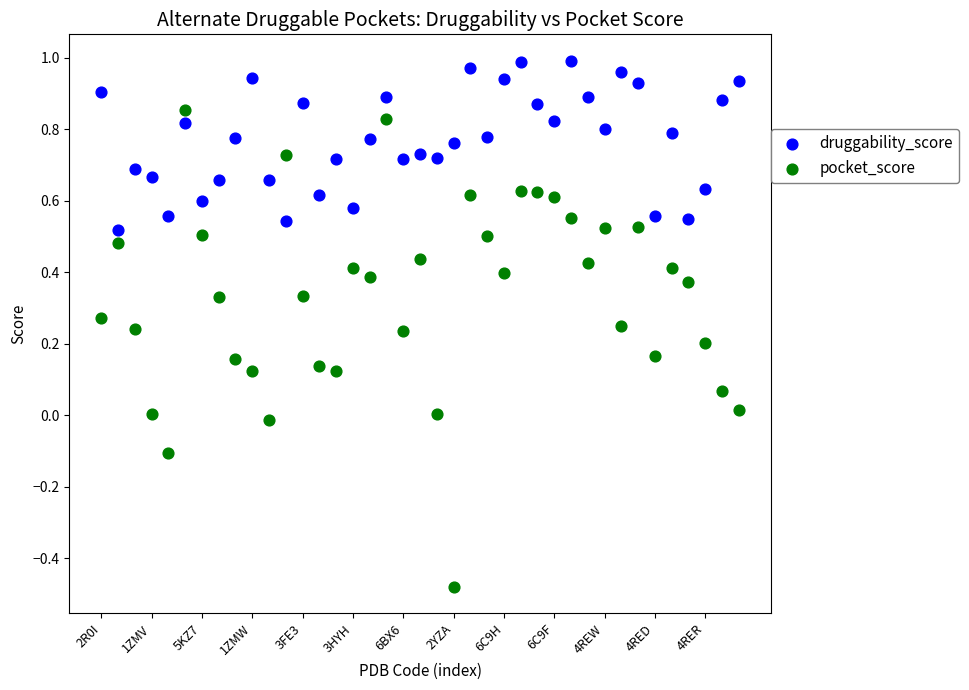

Which series has the largest Y range (max minus min)?

pocket_score